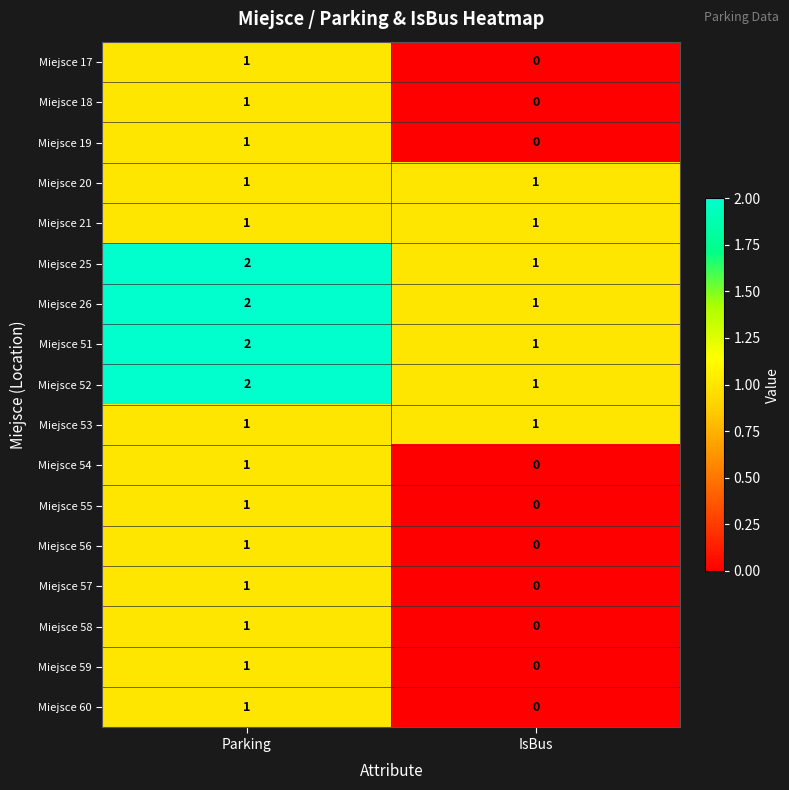

The value of Miejsce 52 at Parking is 1. True or false?

False